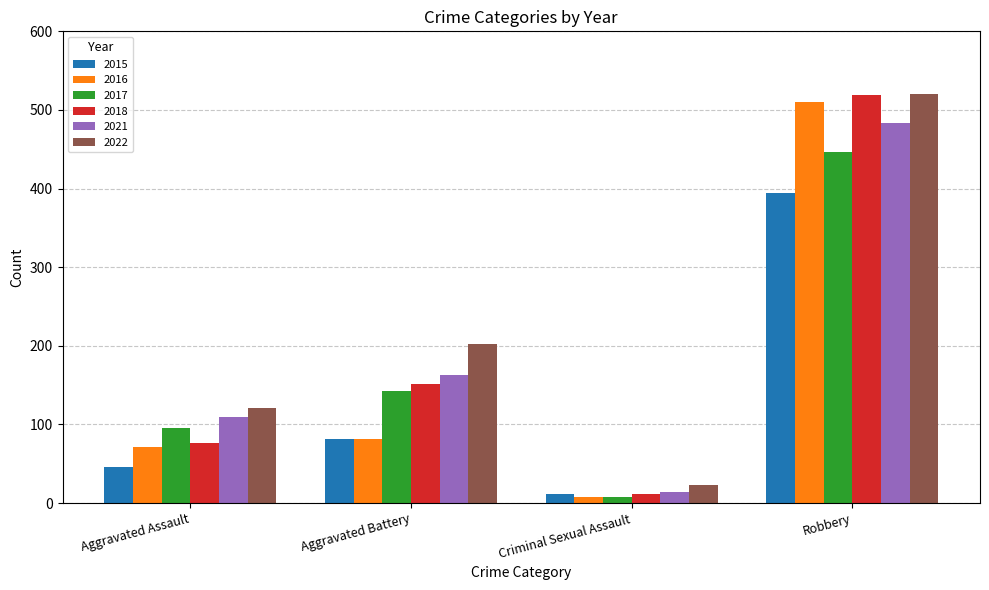

Which series has the widest spread of values?

2018